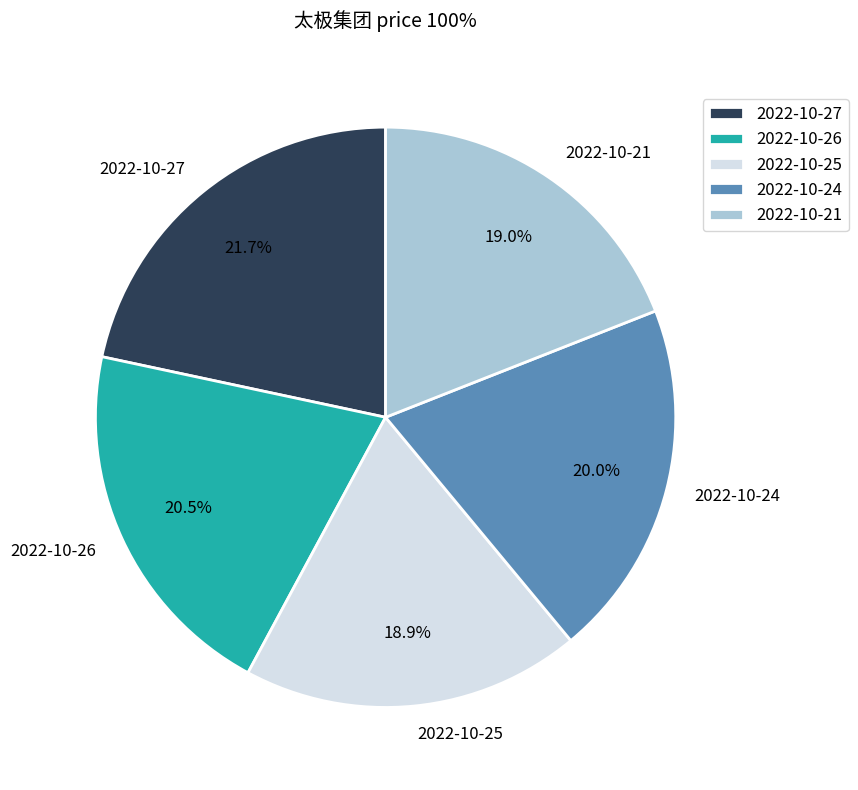

True or false: 2022-10-26 accounts for 7% of the total.

False